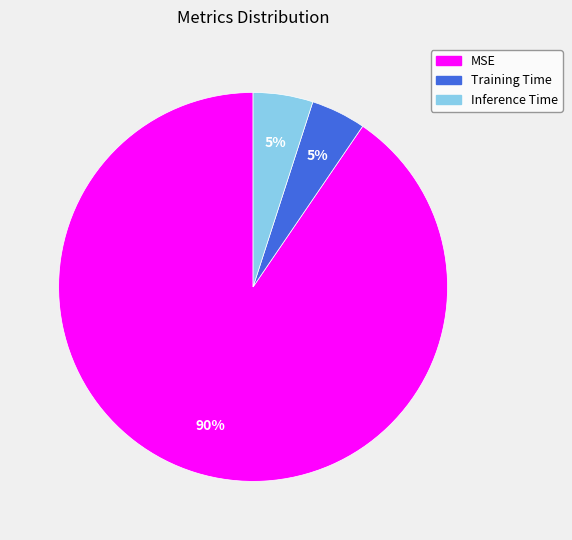

The MSE slice represents 99% of the pie. True or false?

False